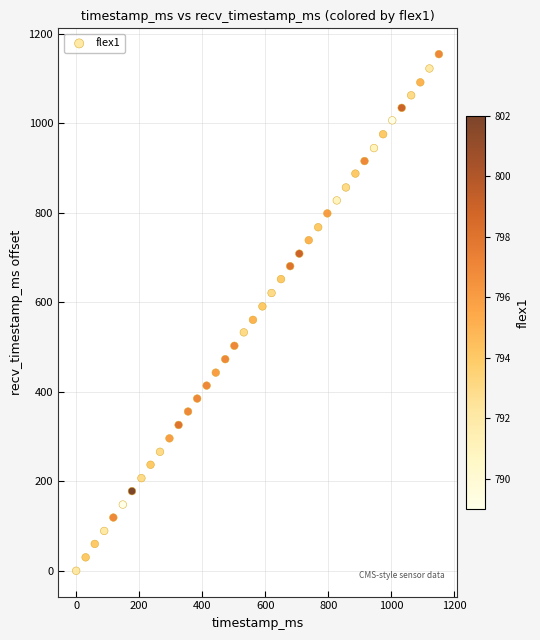

What is the range of Y values (max minus min)?

1155